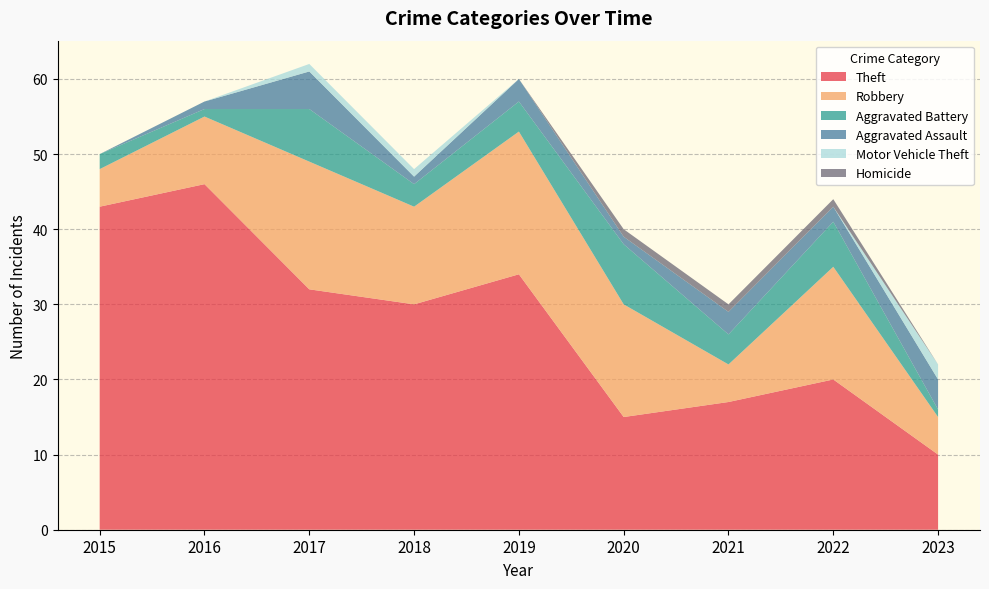

Reading left to right, what are all the values shown in this chart?

Theft: 2015=43	2016=46	2017=32	2018=30	2019=34	2020=15	2021=17	2022=20	2023=10
Robbery: 2015=5	2016=9	2017=17	2018=13	2019=19	2020=15	2021=5	2022=15	2023=5
Aggravated Battery: 2015=2	2016=1	2017=7	2018=3	2019=4	2020=8	2021=4	2022=6	2023=1
Aggravated Assault: 2015=0	2016=1	2017=5	2018=1	2019=3	2020=1	2021=3	2022=2	2023=4
Motor Vehicle Theft: 2015=0	2016=0	2017=1	2018=1	2019=0	2020=0	2021=0	2022=0	2023=2
Homicide: 2015=0	2016=0	2017=0	2018=0	2019=0	2020=1	2021=1	2022=1	2023=0